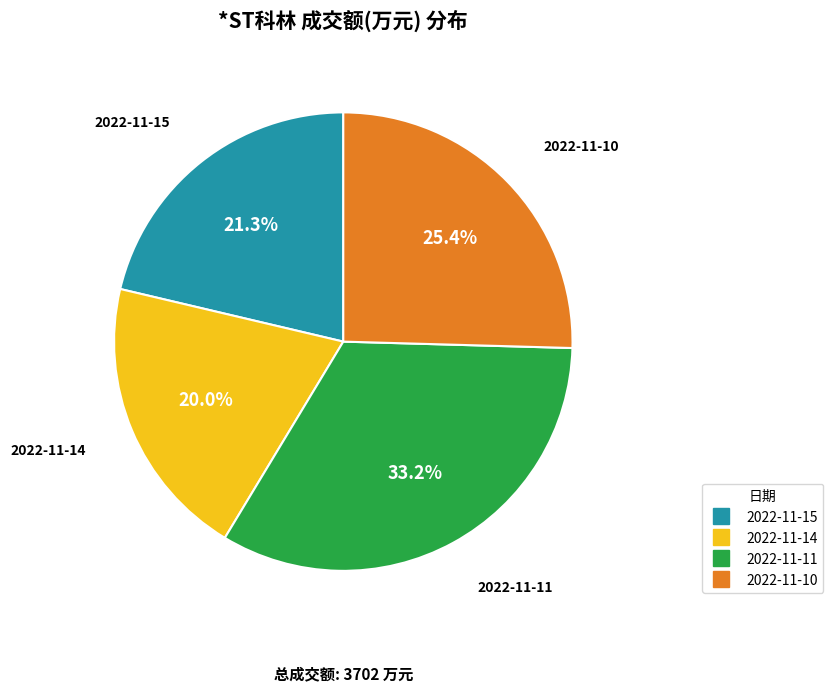

Is 2022-11-11 the majority of the pie?

No